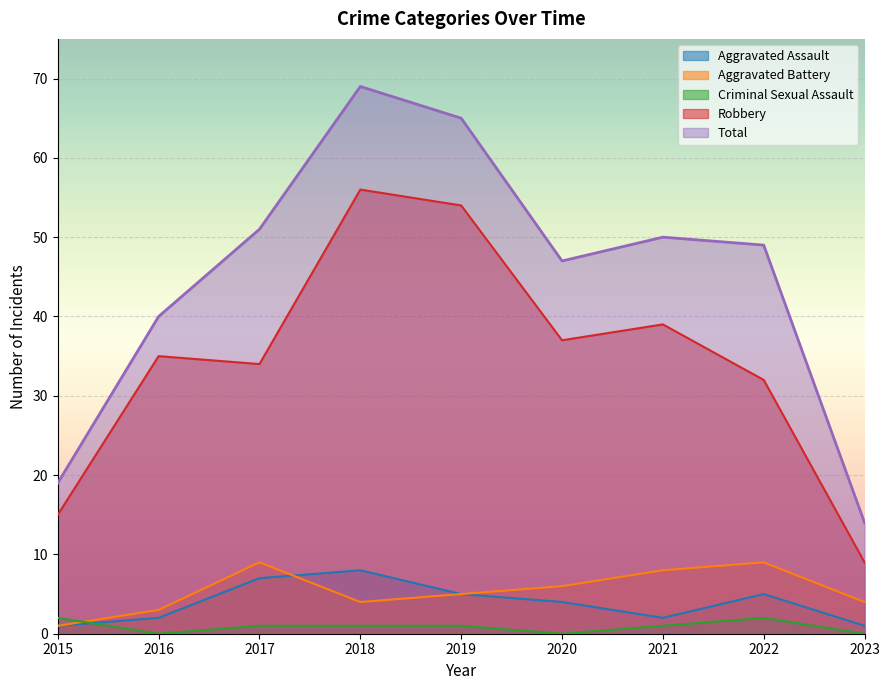

Reading left to right, extract all data points from this chart.

Aggravated Assault: 1	2	7	8	5	4	2	5	1
Aggravated Battery: 1	3	9	4	5	6	8	9	4
Criminal Sexual Assault: 2	0	1	1	1	0	1	2	0
Robbery: 15	35	34	56	54	37	39	32	9
Total: 19	40	51	69	65	47	50	49	14